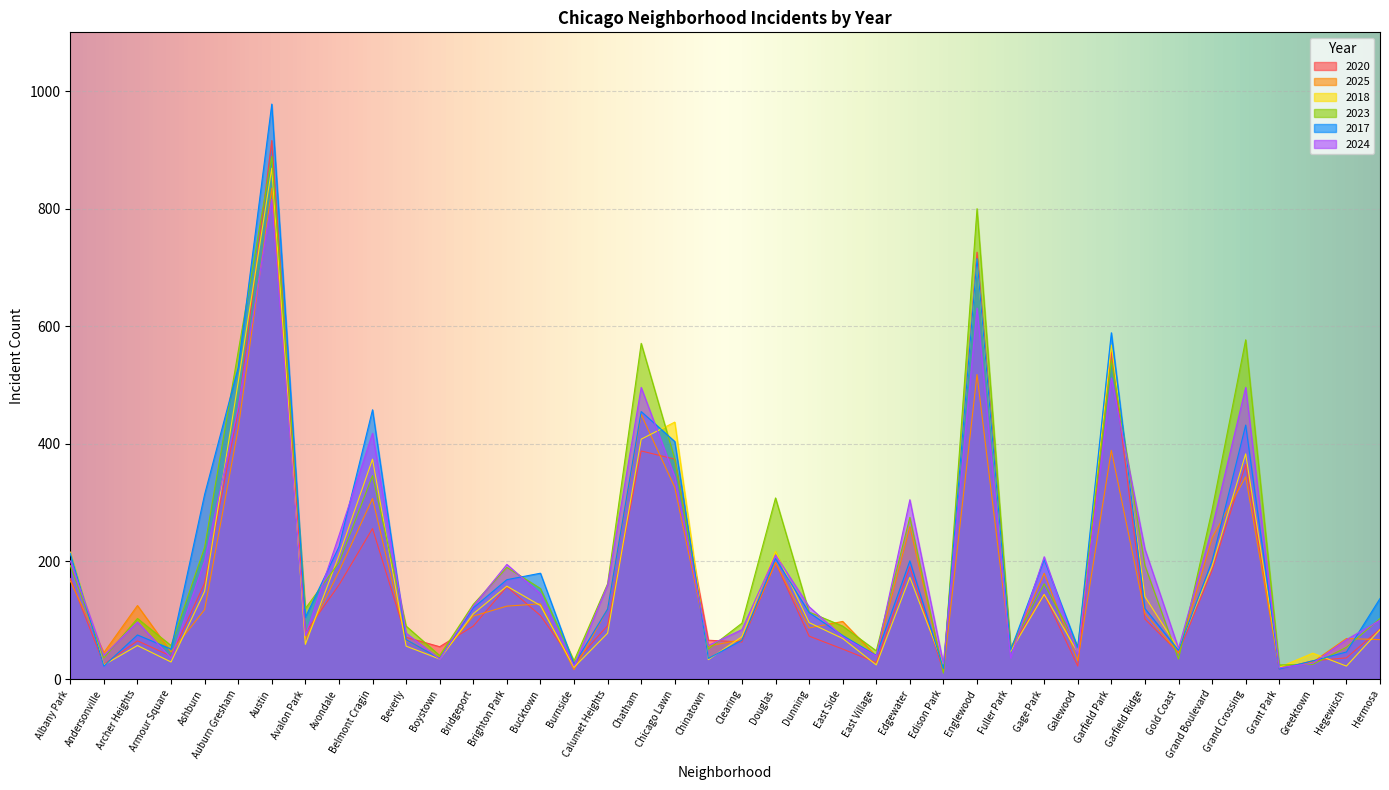

What is the average value of the 2018 series?

177